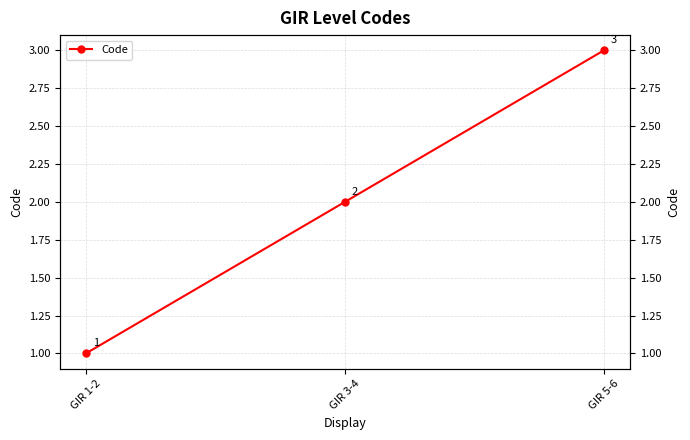

How many data points does each series have?

3